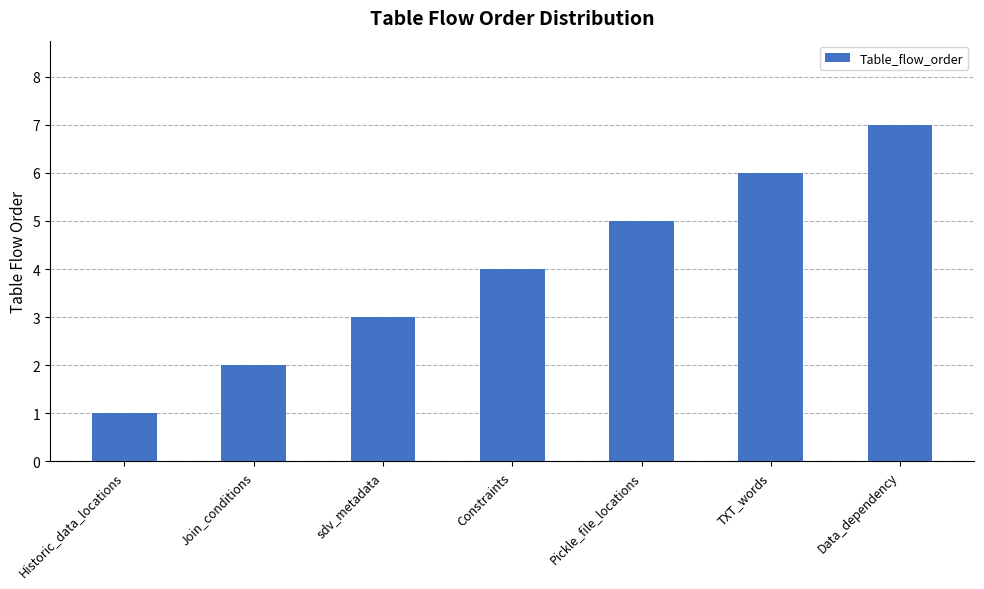

Rank the categories by value from lowest to highest.

Historic_data_locations, Join_conditions, sdv_metadata, Constraints, Pickle_file_locations, TXT_words, Data_dependency